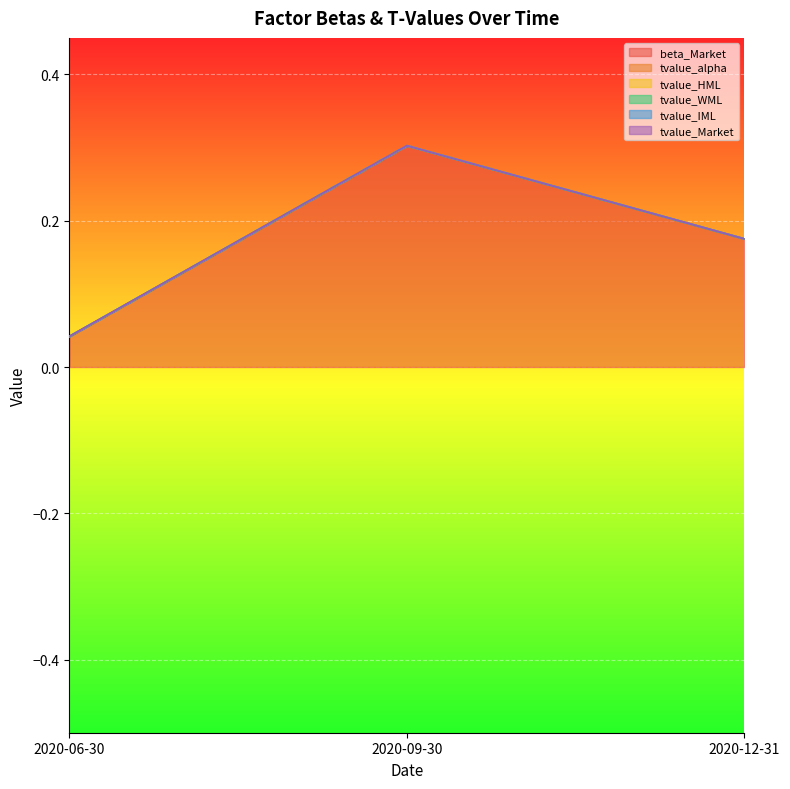

Between 2020-12-31 and 2020-06-30, which is larger?

2020-12-31